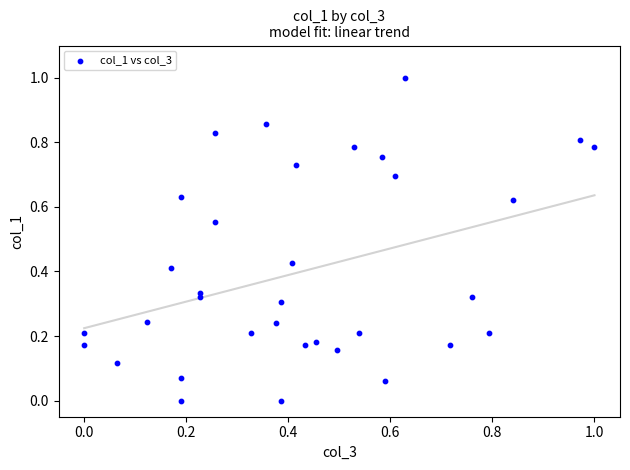

What is the range of X values (max minus min)?

1.0